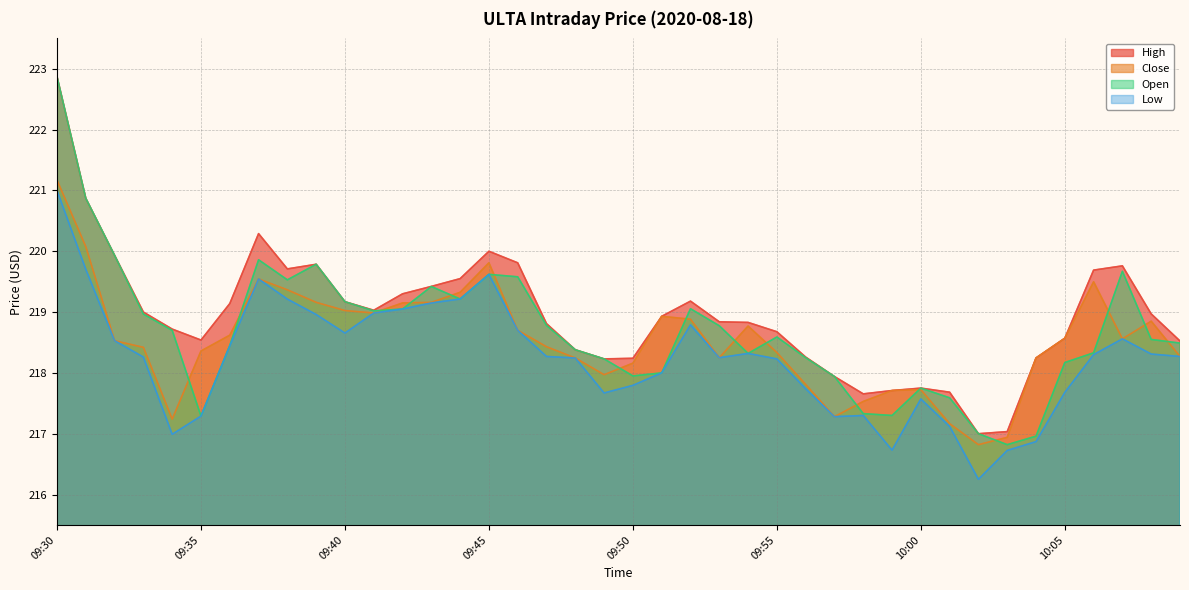

What position from the left is 09:59?

30